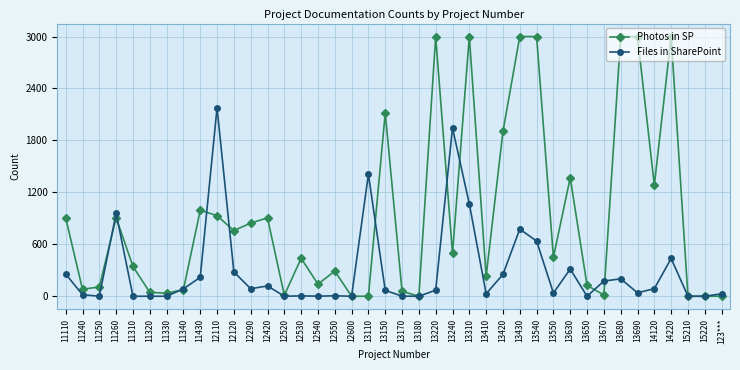

True or false: Files in SharePoint has more than 0 points higher than both neighbors.

True